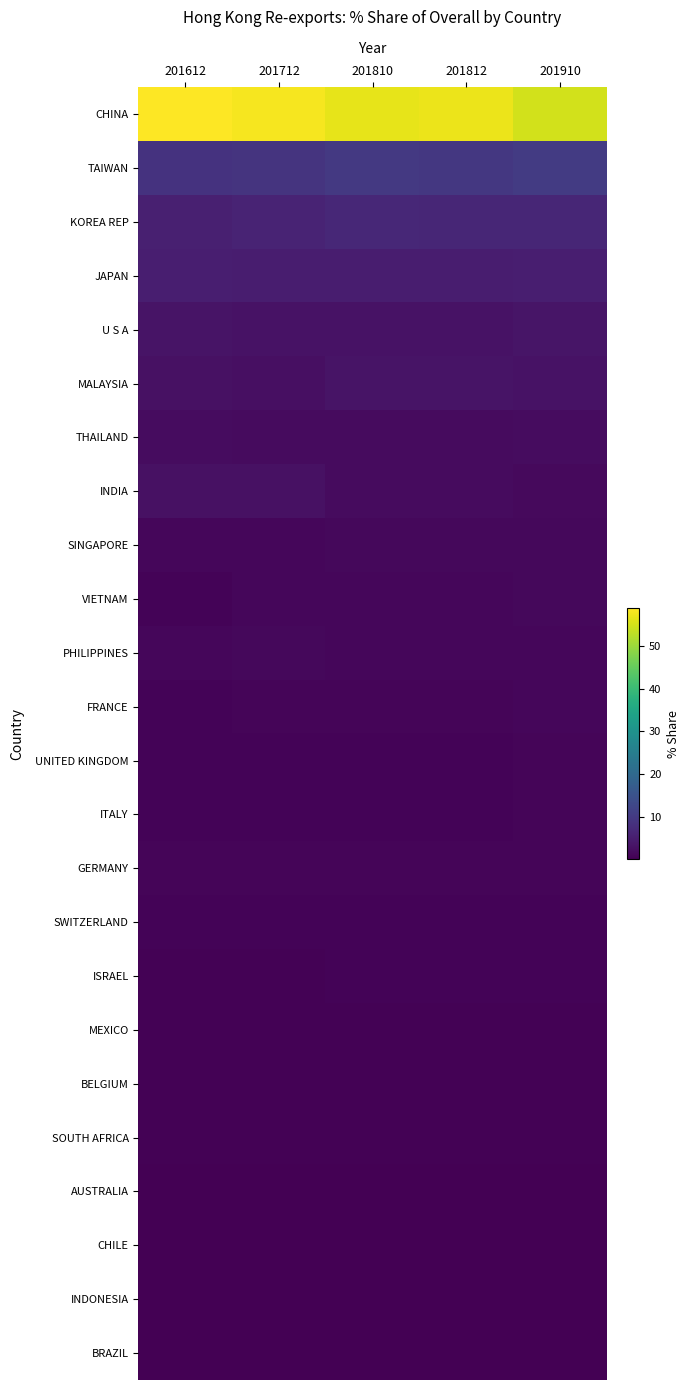

Which series has the largest total across all categories?

CHINA